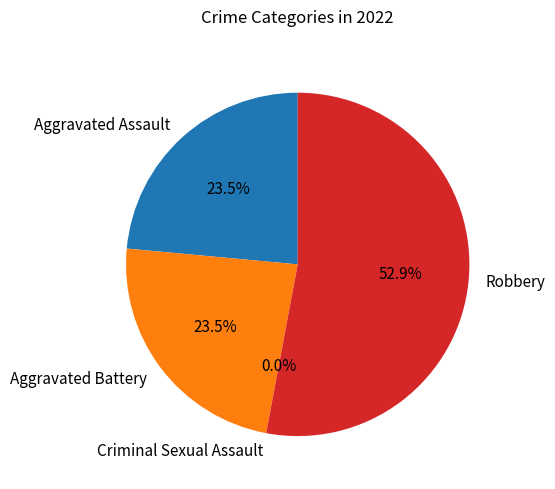

To the nearest percent, what is the combined percentage of Aggravated Assault and Aggravated Battery?

47%